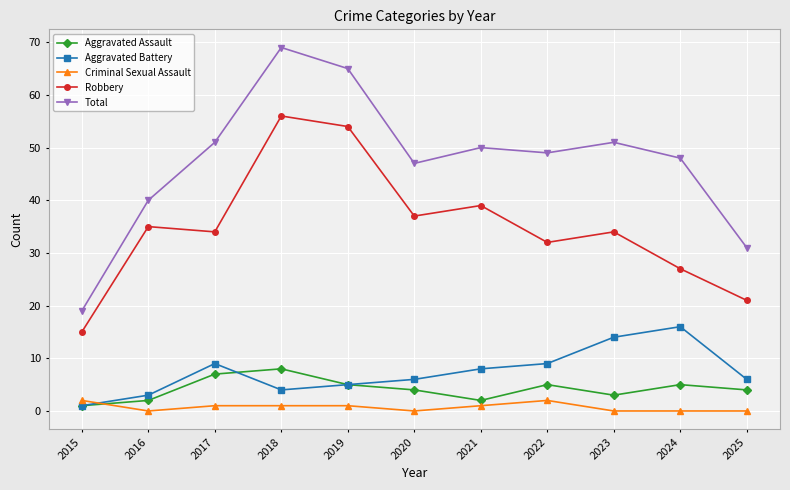

Which series has the widest spread of values?

Total